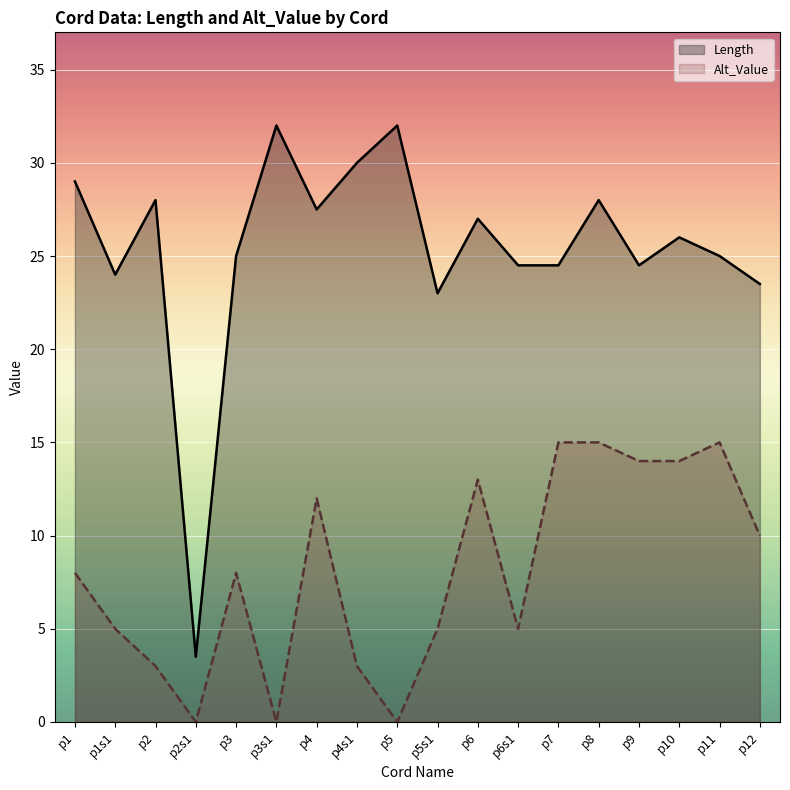

What is the label of the 9th point from the left?

p5